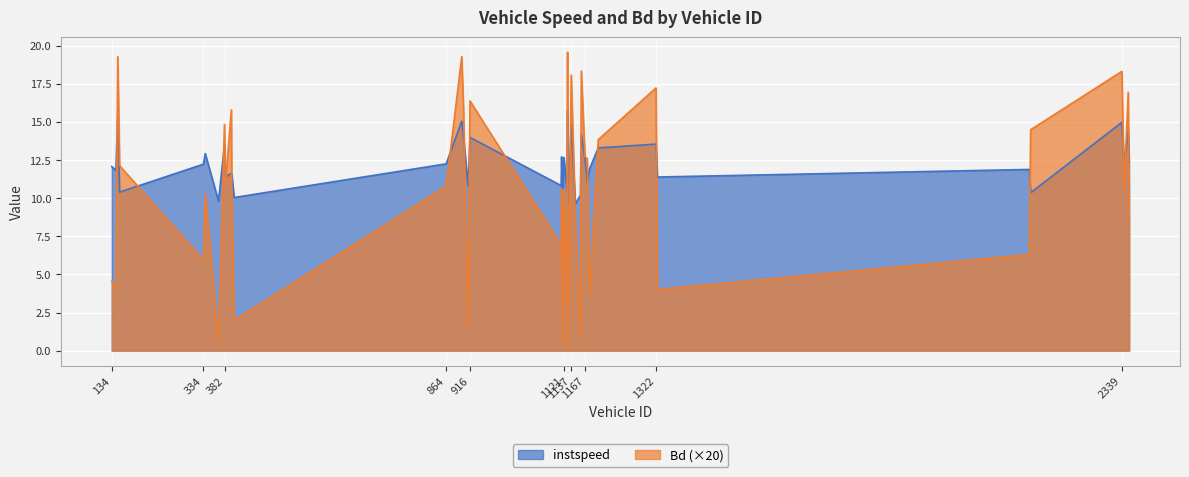

Which series has the largest total across all categories?

instspeed